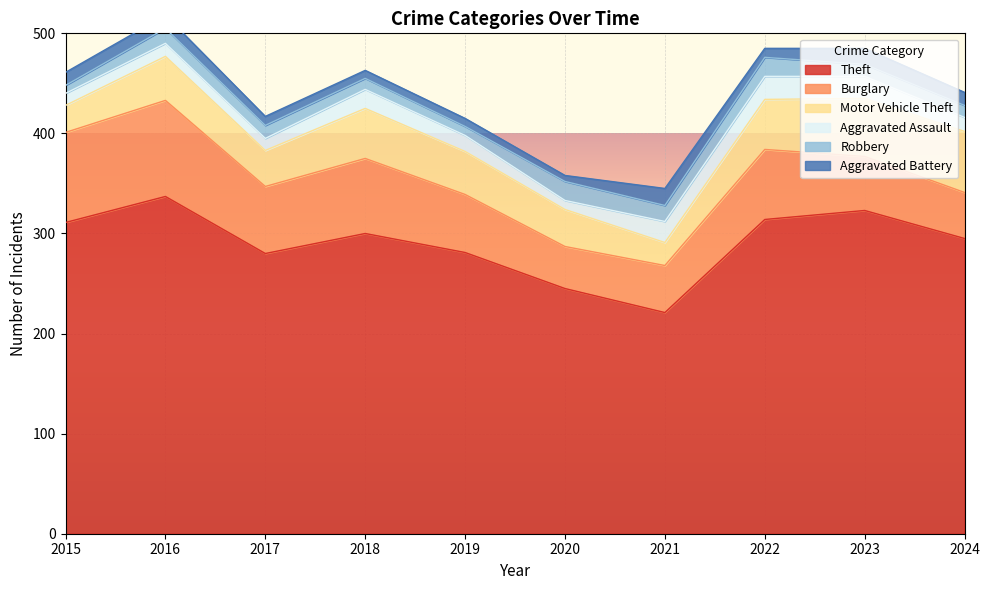

Rank the series at 2019 from lowest to highest value.

Aggravated Battery, Robbery, Aggravated Assault, Motor Vehicle Theft, Burglary, Theft